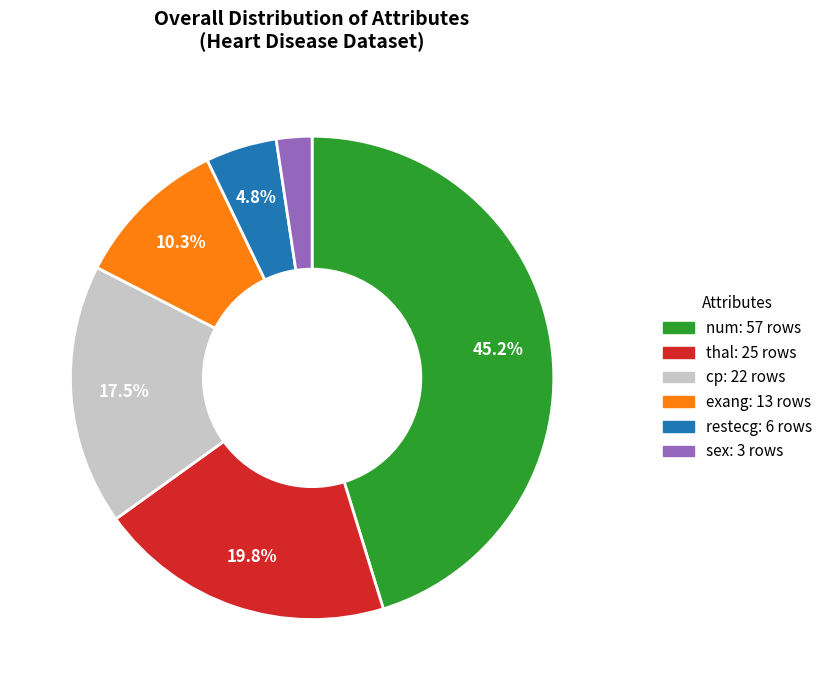

Is there any slice that represents more than half of the pie?

No